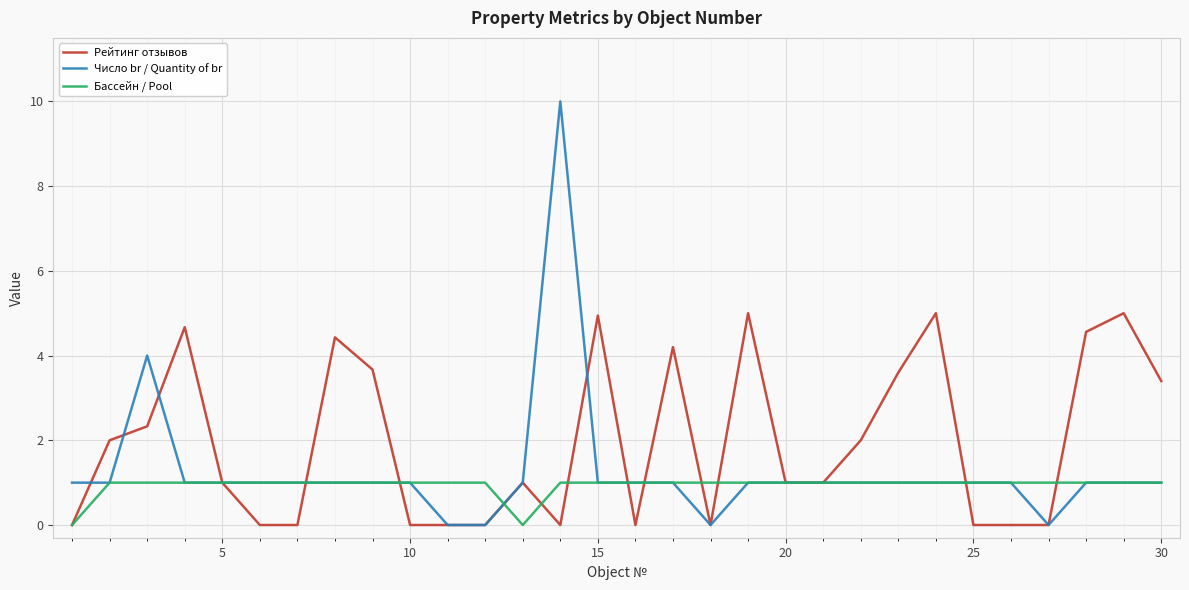

Which series has the largest range (max minus min)?

Число br / Quantity of br